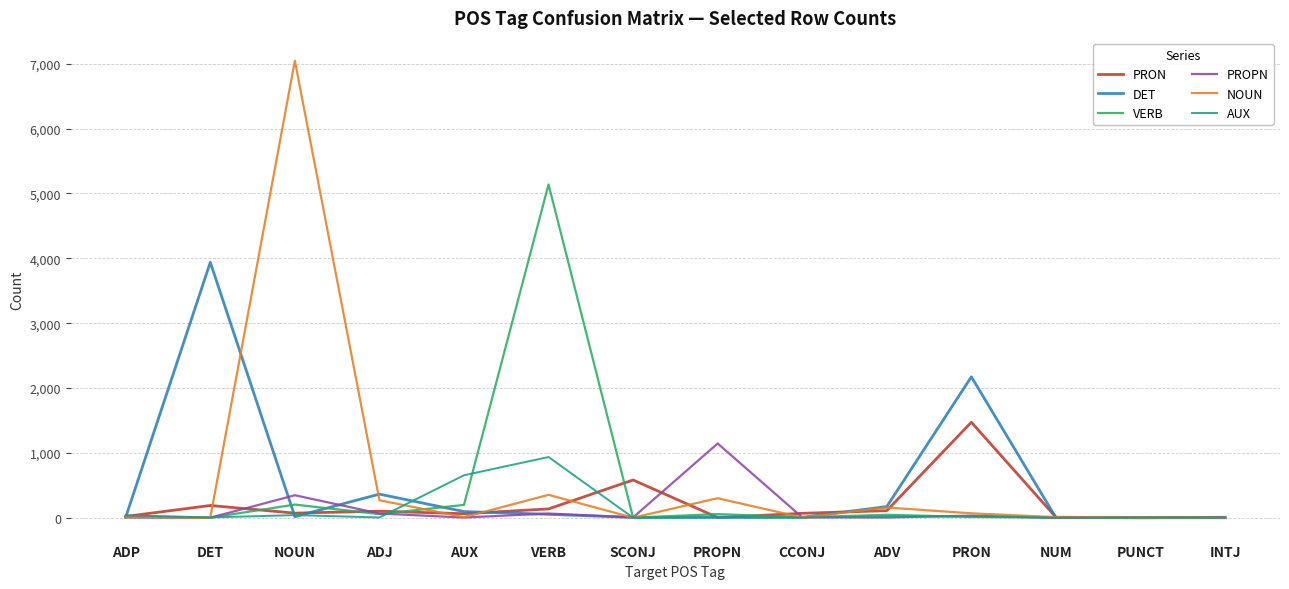

What is the total value across all series at DET?

4136